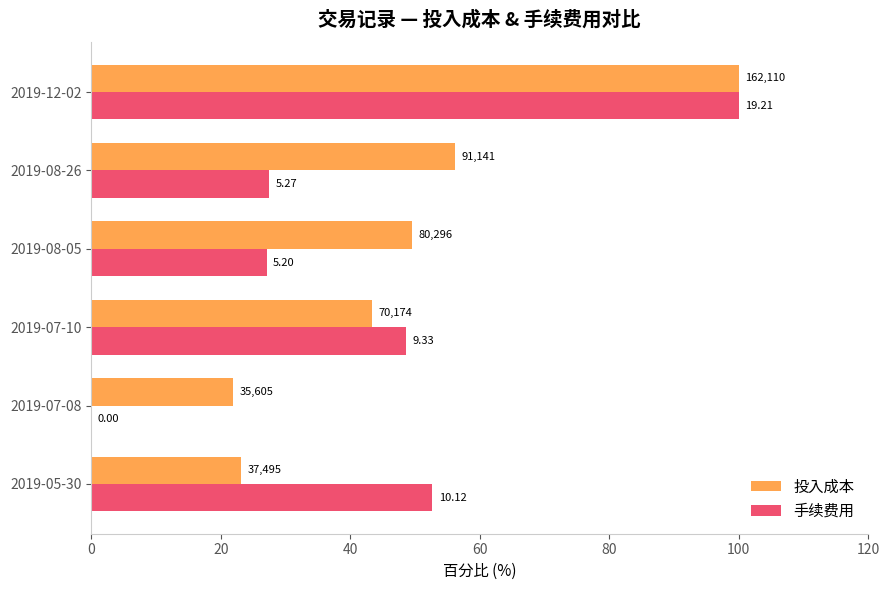

List the series in order of their overall mean, highest first.

投入成本, 手续费用